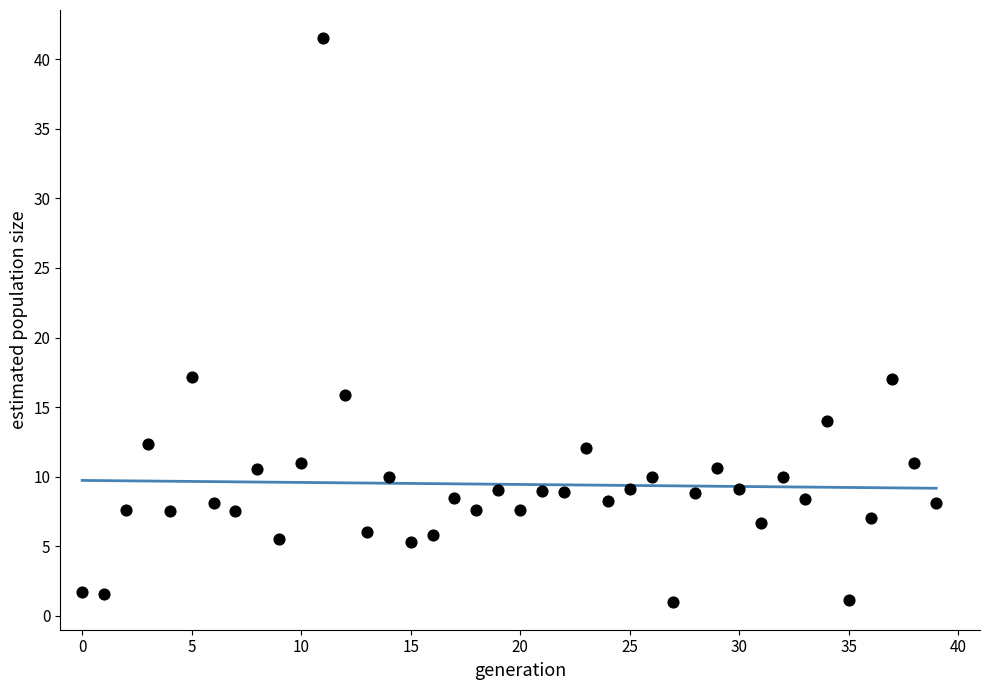

What is the range of Y values (max minus min)?

40.5